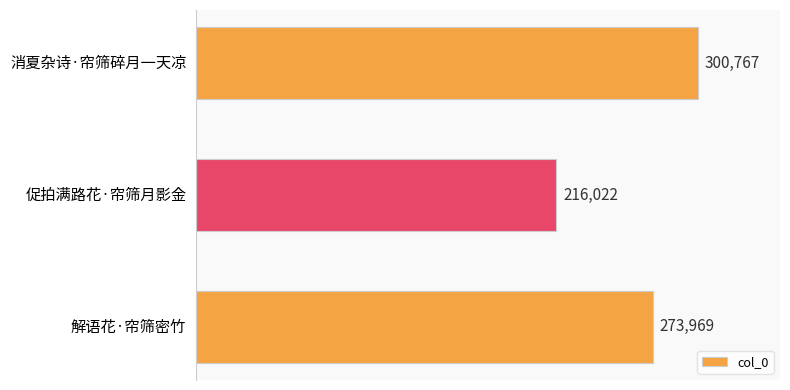

What is the difference between the maximum and minimum values?

84745